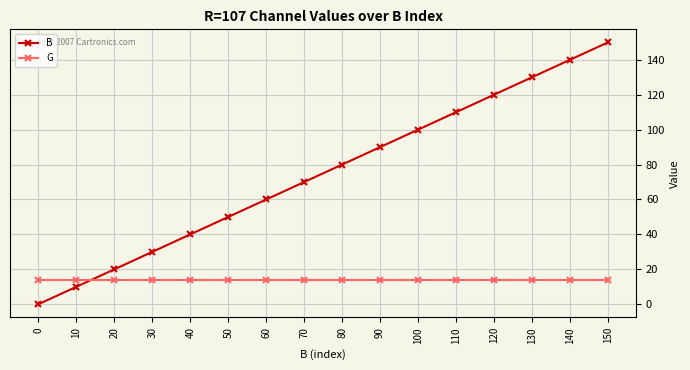

Rank the series by their average value, from highest to lowest.

B, G